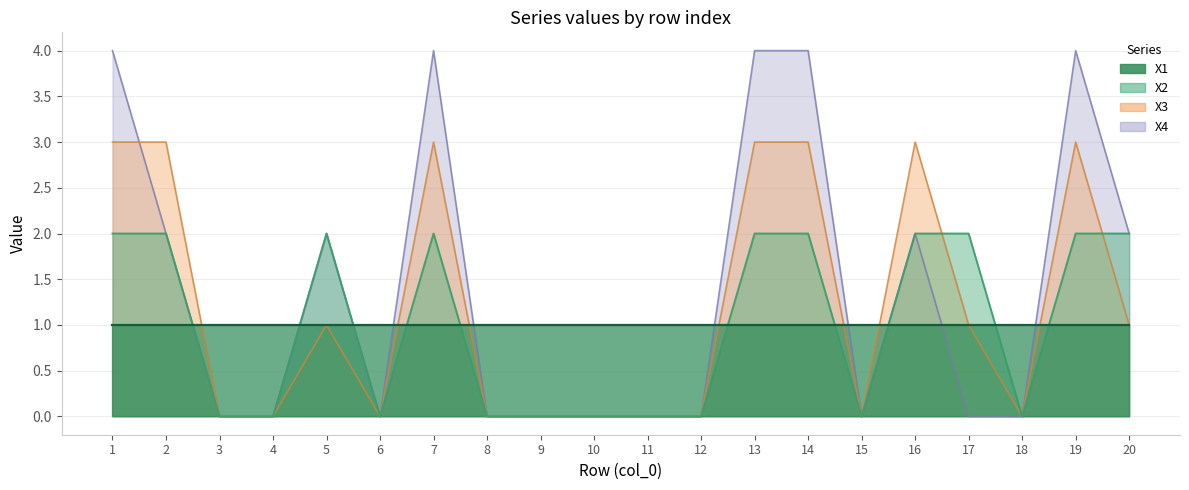

Is the value of X3 at 8 greater than the value of X4 at 3?

No